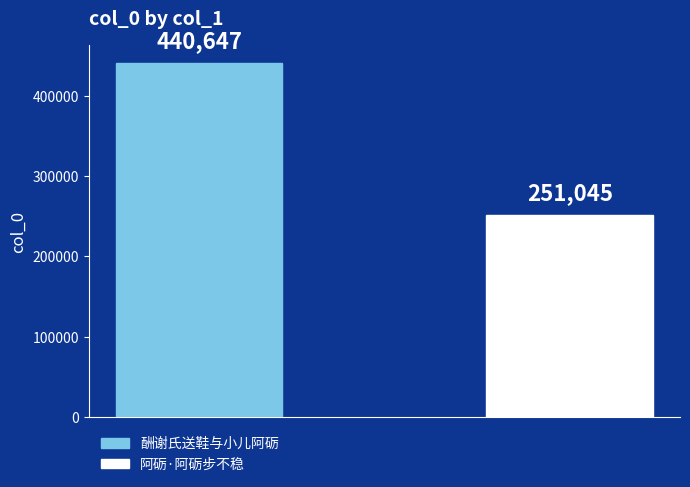

How many values are below 440647?

1